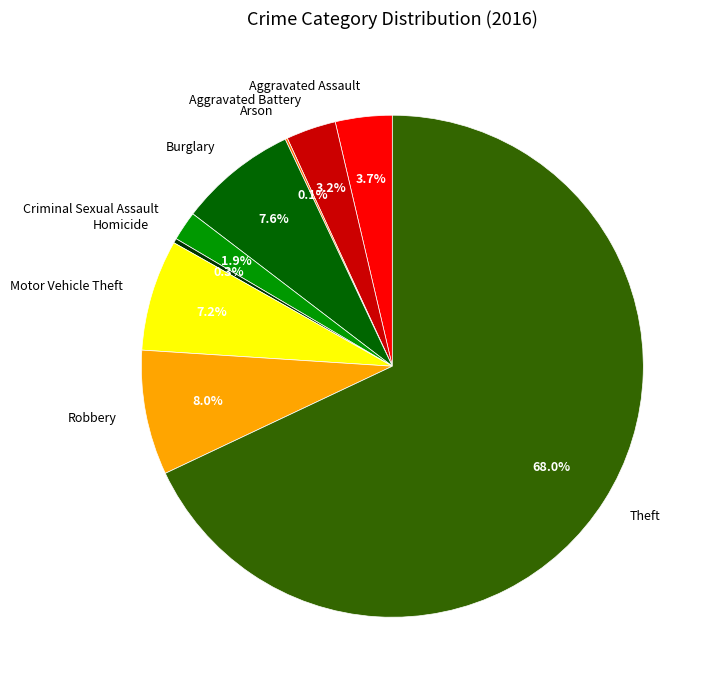

Which has a higher value, Aggravated Battery or Homicide?

Aggravated Battery